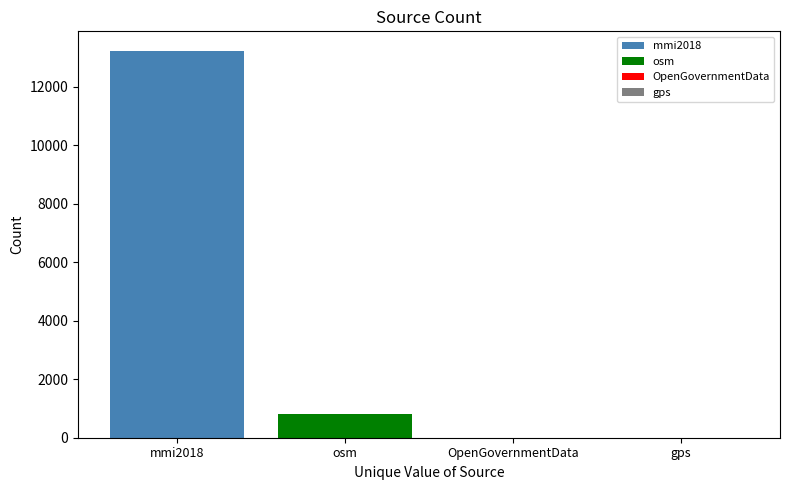

What is the greatest value displayed?

13227